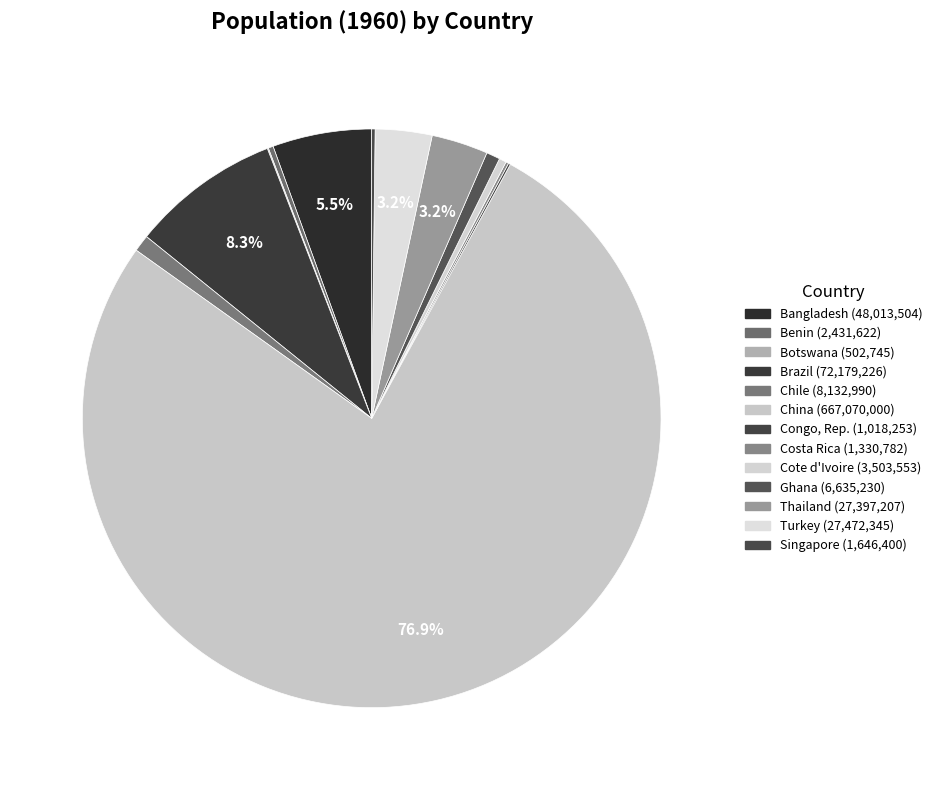

The Congo, Rep. slice represents 6% of the pie. True or false?

False